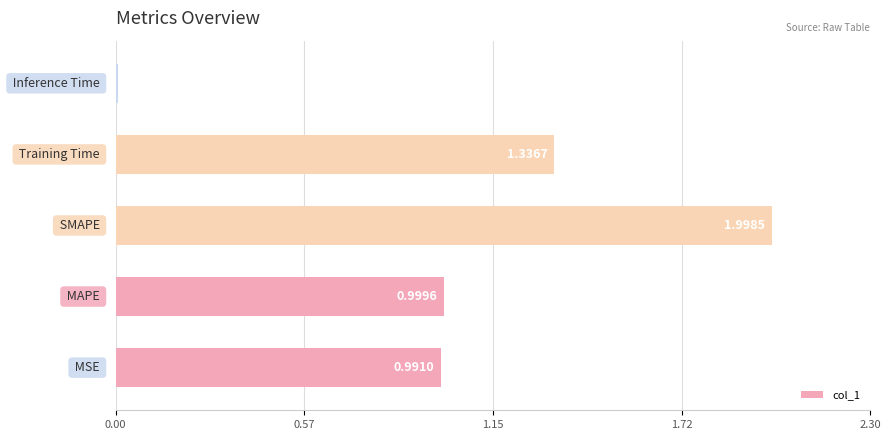

What is the sum of all values?

5.3